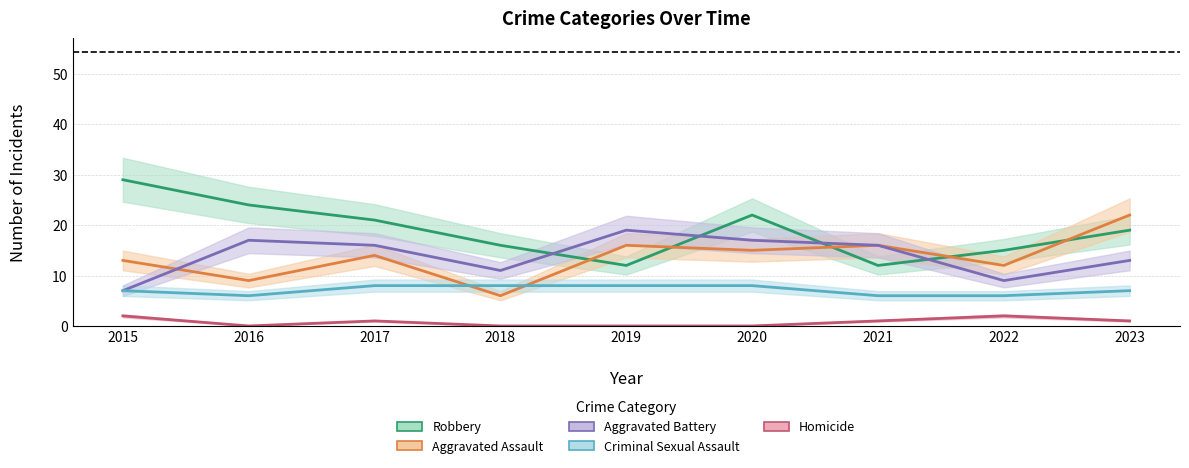

Reading left to right, transcribe all the data shown in this chart.

Robbery: 29	24	21	16	12	22	12	15	19
Aggravated Assault: 13	9	14	6	16	15	16	12	22
Aggravated Battery: 7	17	16	11	19	17	16	9	13
Criminal Sexual Assault: 7	6	8	8	8	8	6	6	7
Homicide: 2	0	1	0	0	0	1	2	1